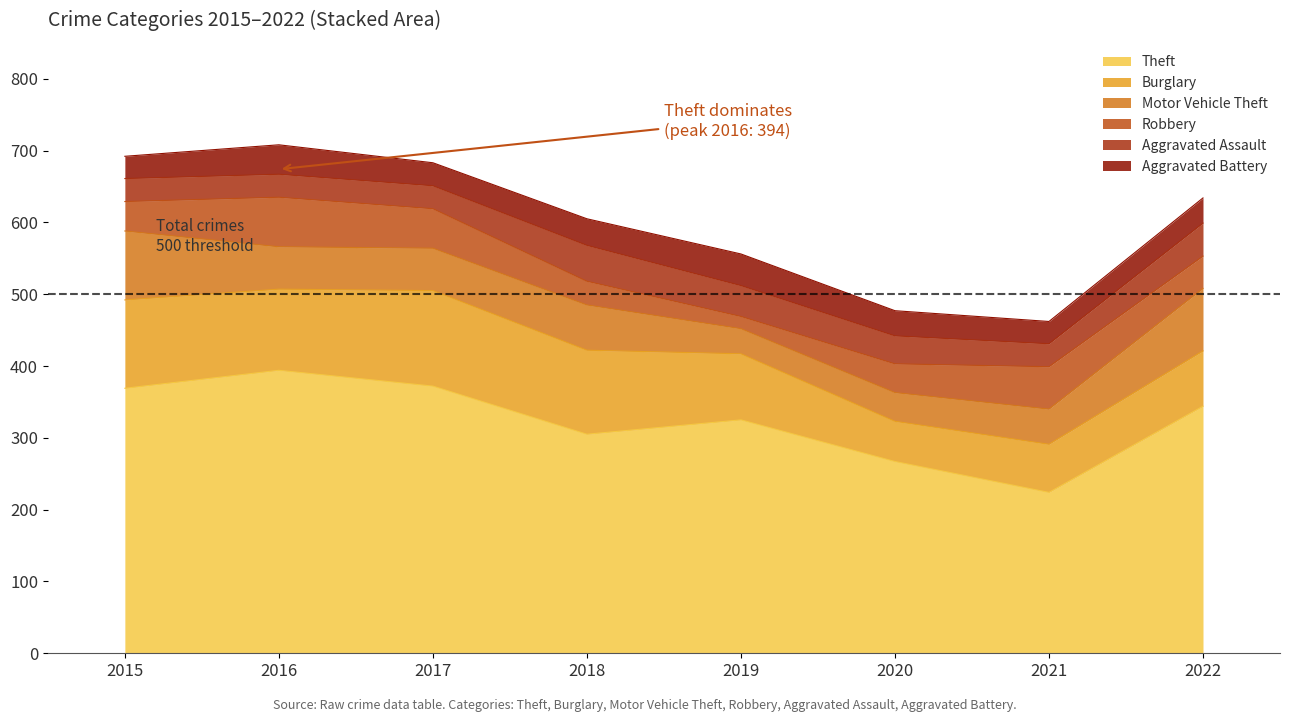

What is the total value across all series at 2020?

477